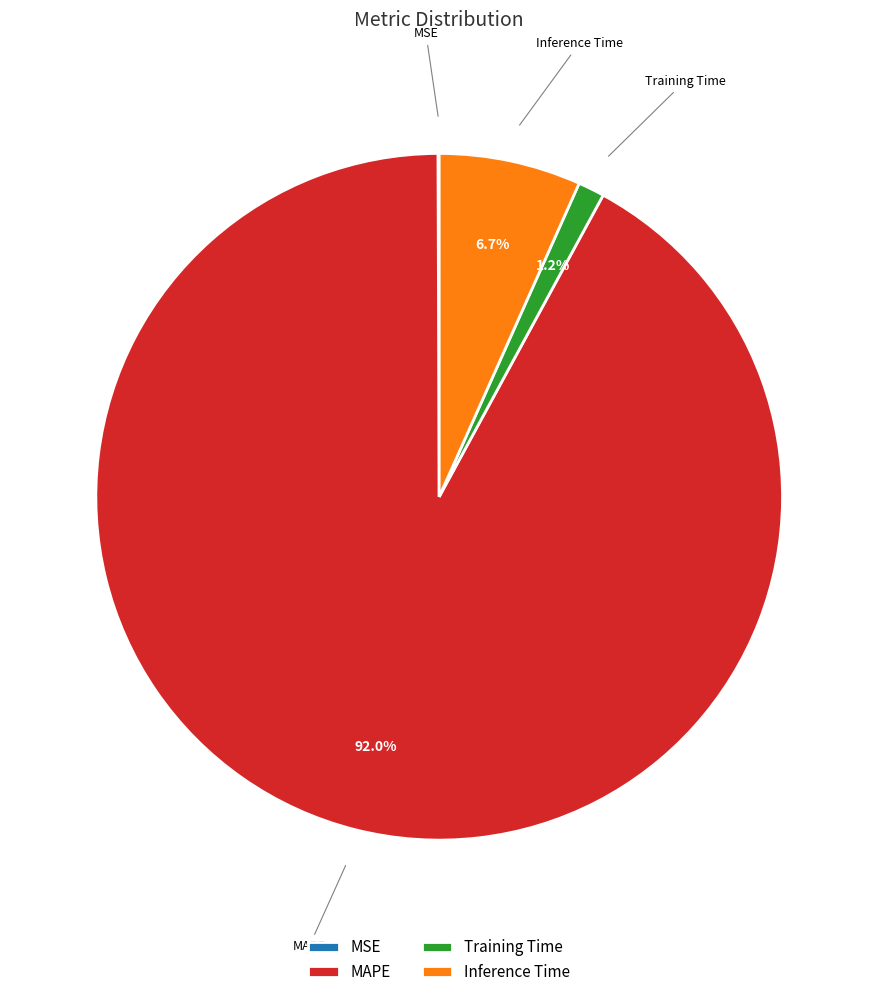

To the nearest percent, what is the combined percentage of MAPE and Inference Time?

99%